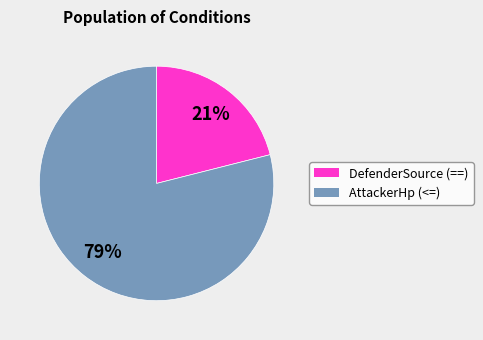

Is there a majority slice in this chart?

Yes